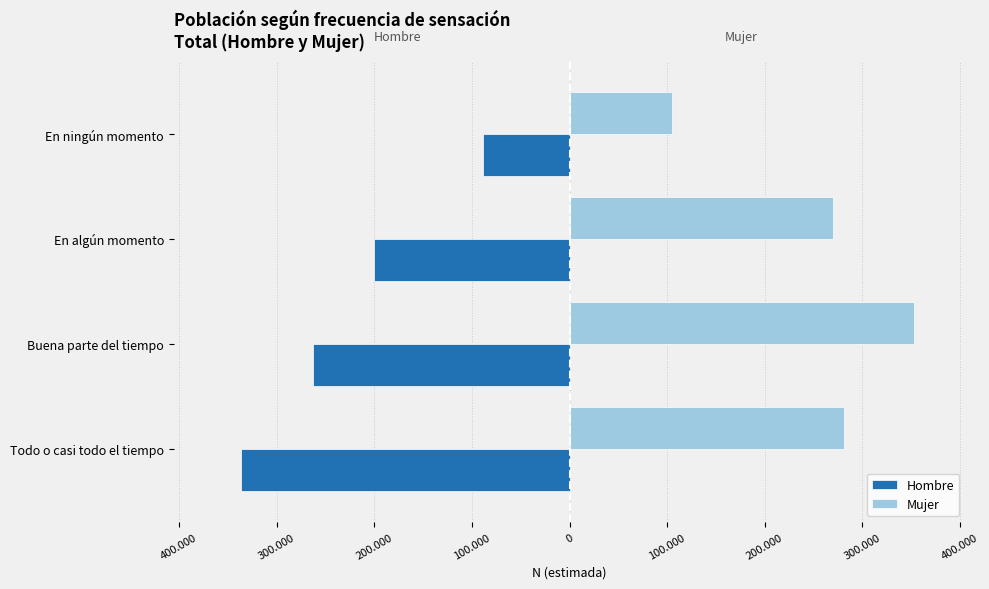

What are all the series names shown in the legend?

Hombre, Mujer